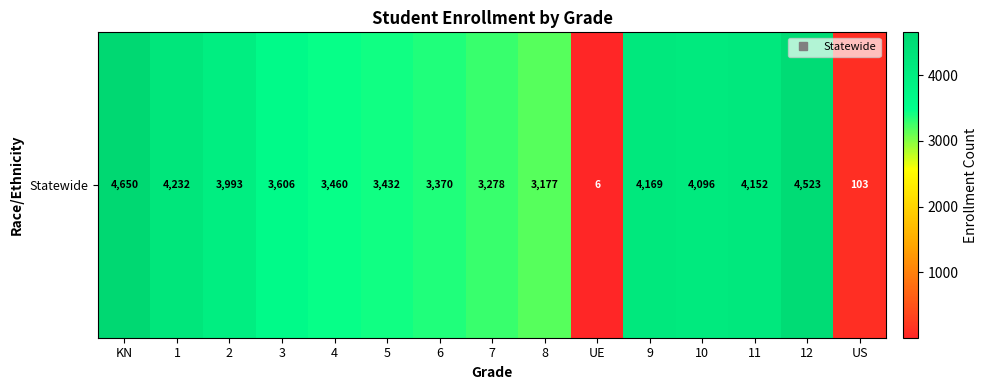

Approximately how many times larger is the value at 8 compared to 6?

0.9